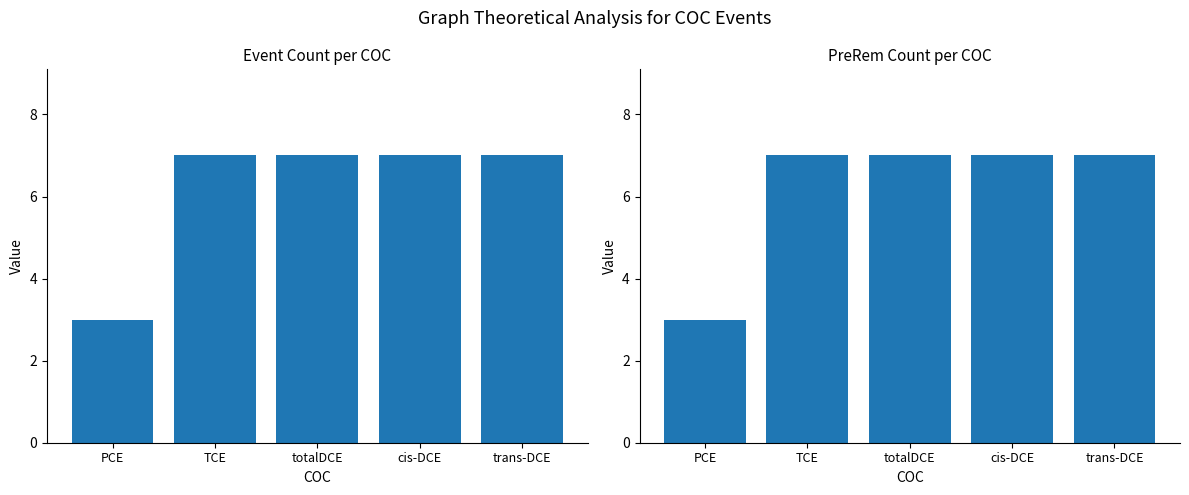

Which category has the lowest value across all series?

PCE